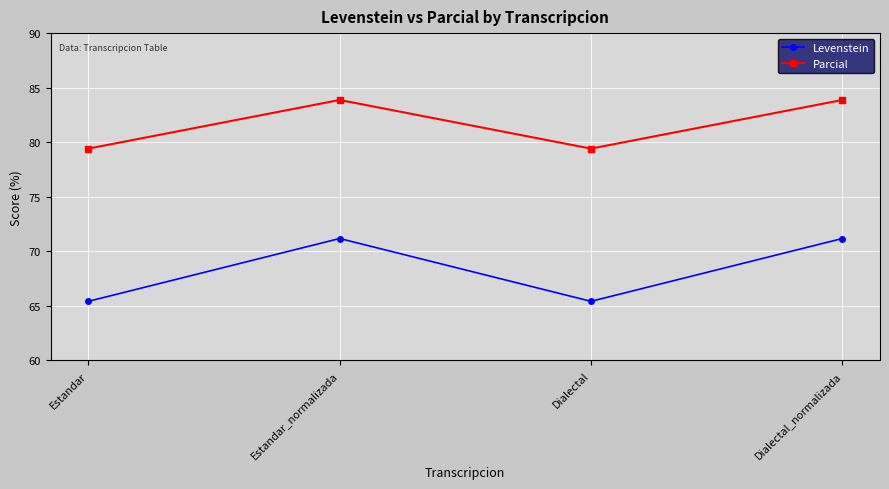

What is the smallest value displayed?

65.4